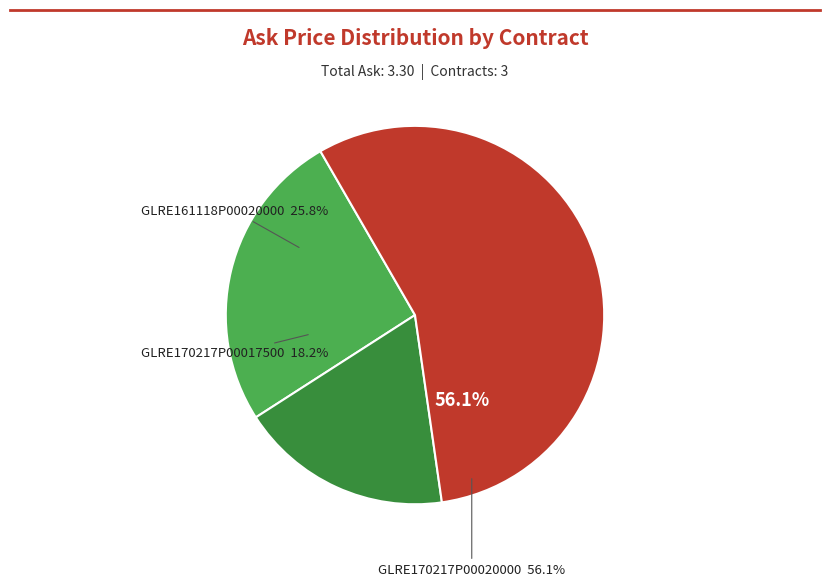

Count the number of slices in the pie.

3